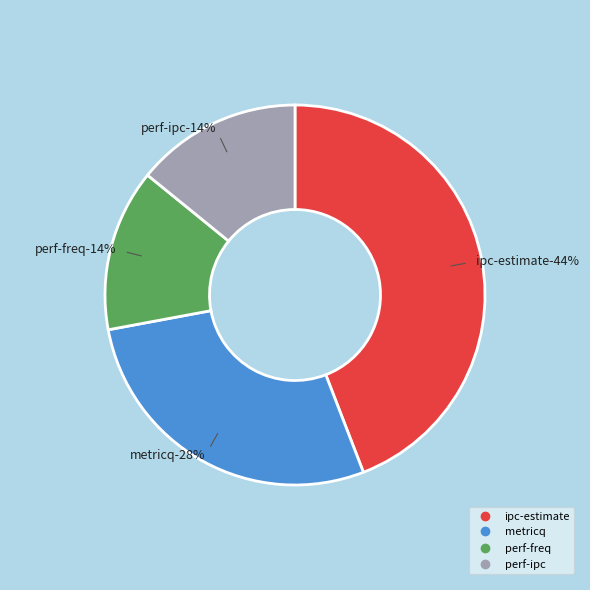

Rank the categories by value from highest to lowest.

ipc-estimate, metricq, perf-ipc, perf-freq